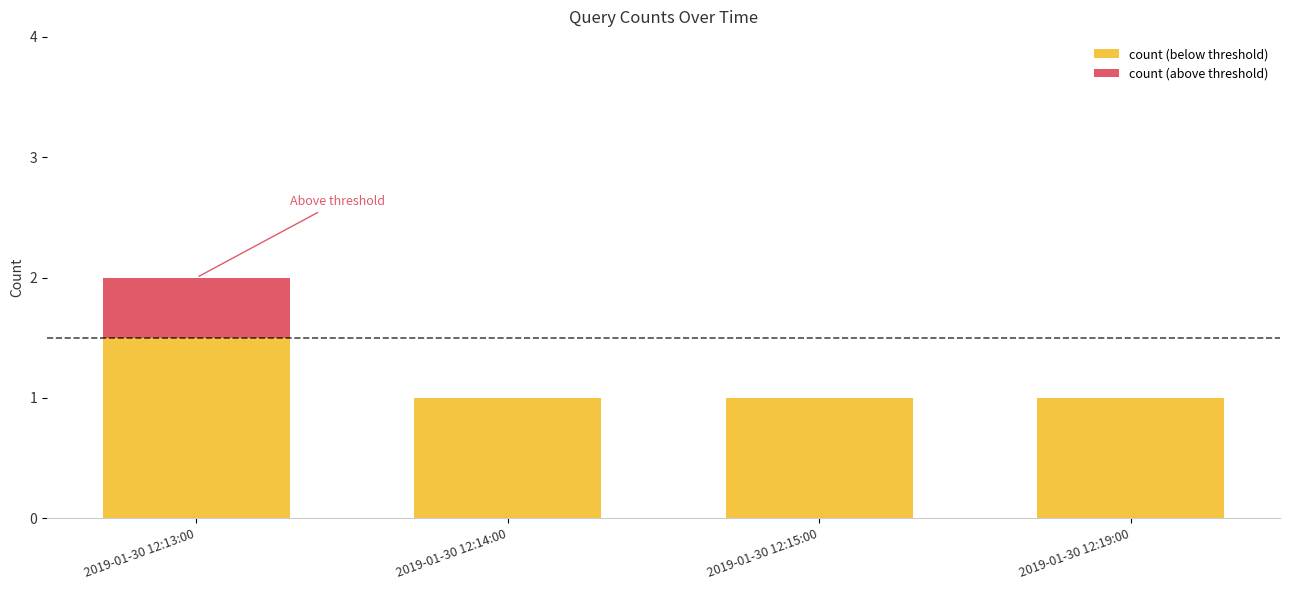

What is the total value across all series at 2019-01-30 12:14:00?

1.0